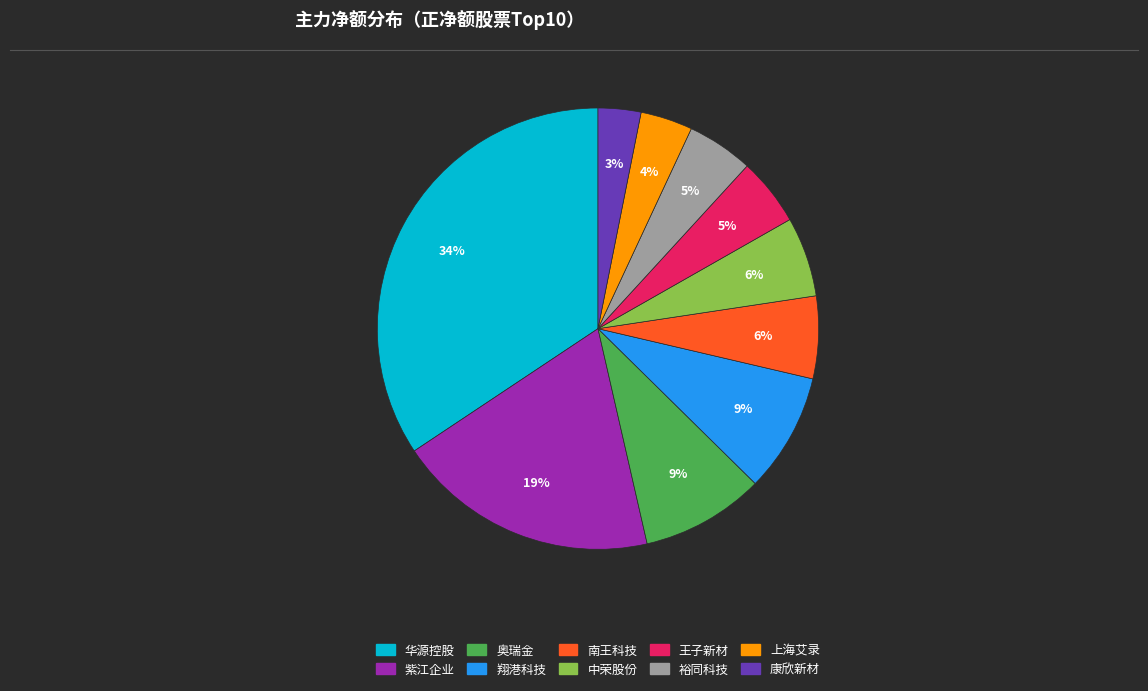

Is there any slice that represents more than half of the pie?

No